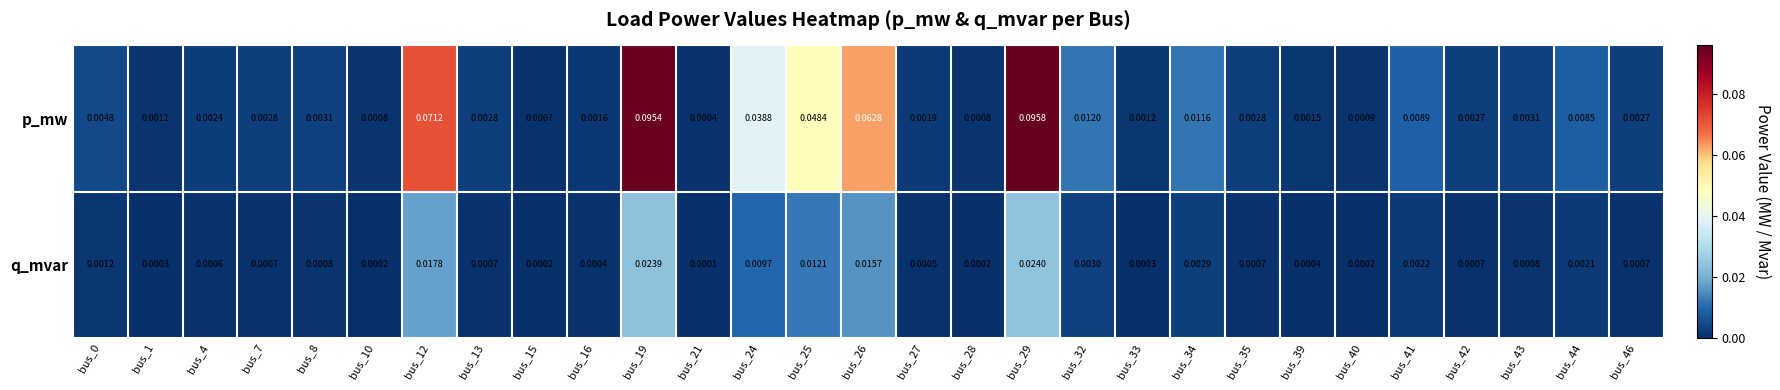

Which series has the largest total across all categories?

p_mw